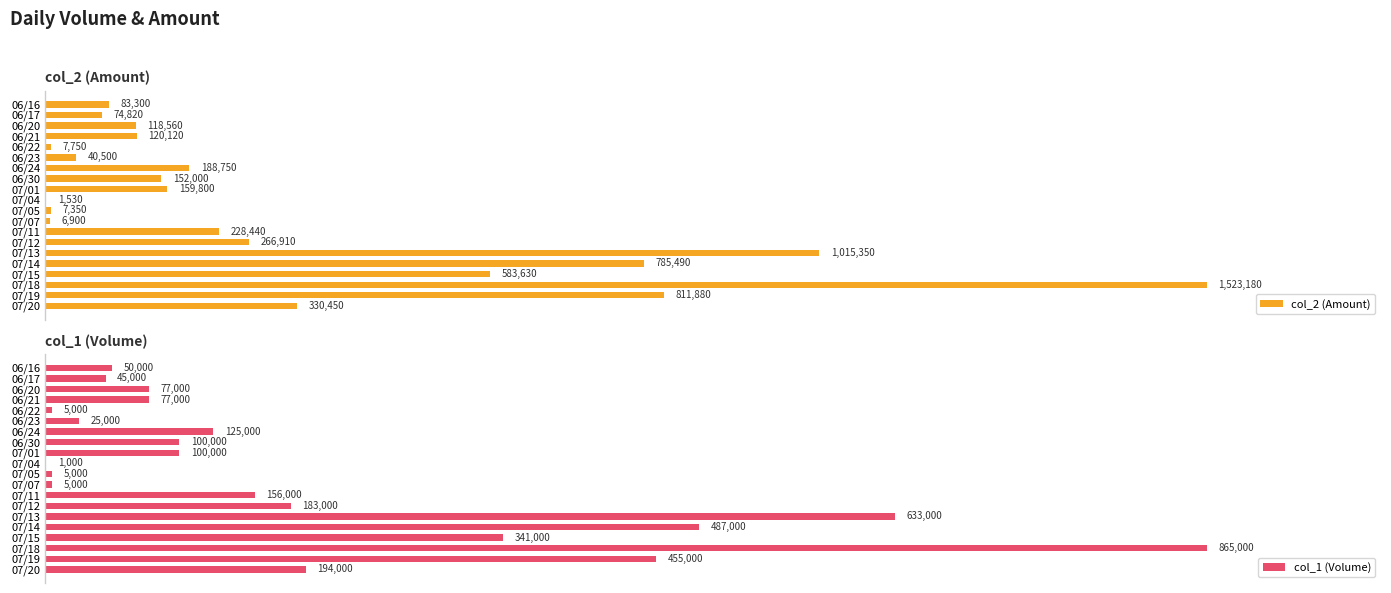

At which label does col_1 (Volume) reach its peak?

07/18